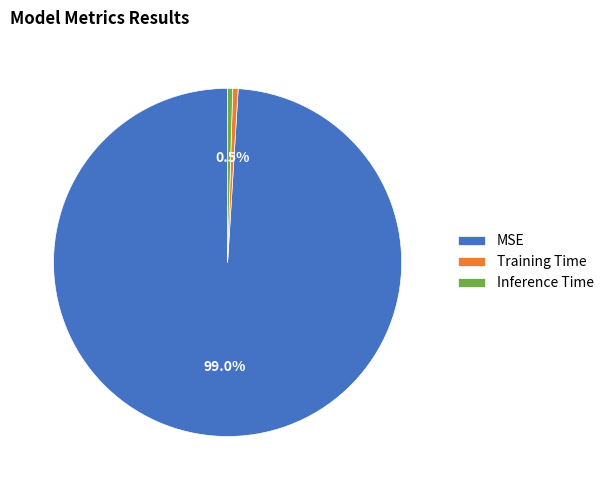

Is it true that MSE is 89% of the pie?

False